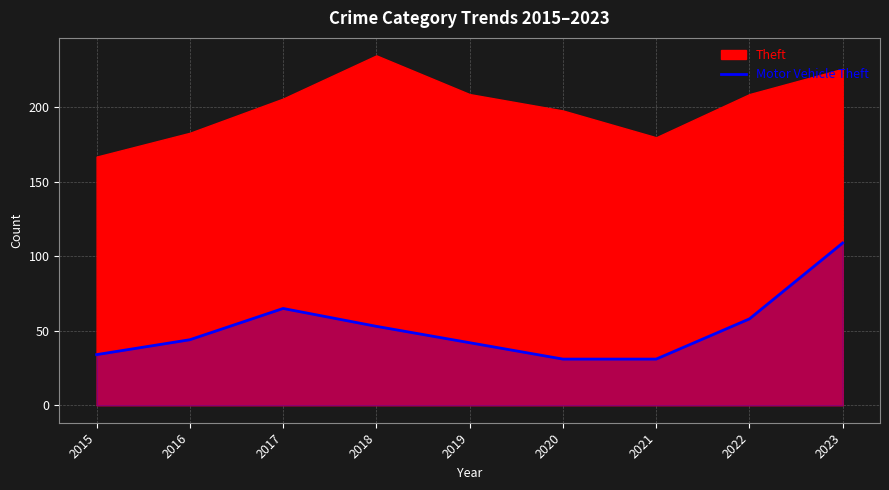

Where is the first local maximum?

2017